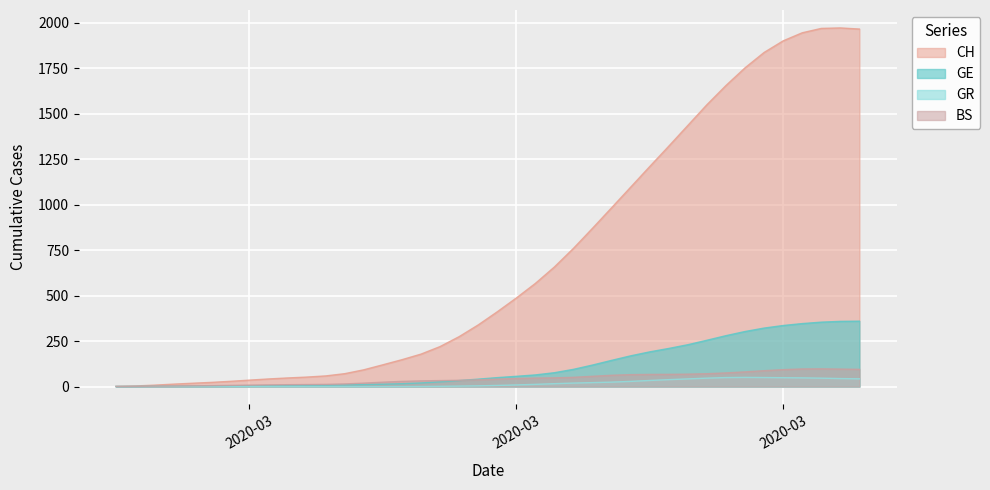

At which category does the chart reach its minimum across all series?

2020-02-25